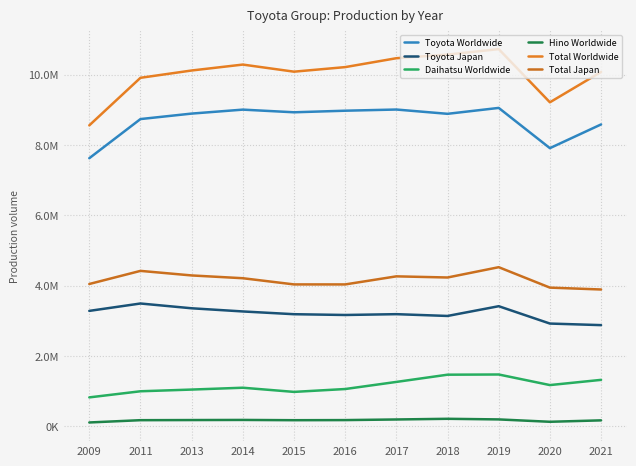

Reading left to right, list all the values displayed in this chart.

Toyota Worldwide: 7623349	8736529	8892095	9004825	8929075	8973988	9007511	8885573	9053517	7909488	8583985
Toyota Japan: 3282855	3492913	3356899	3266805	3188444	3166338	3189556	3138751	3415864	2922605	2877962
Daihatsu Worldwide: 823545	997455	1046009	1098271	979725	1061373	1263249	1468819	1474430	1173632	1321741
Hino Worldwide: 110457	175456	179170	182450	174983	178125	195544	214911	197267	130075	170520
Total Worldwide: 8557351	9909440	10117274	10285546	10083783	10213486	10466304	10569303	10725214	9213195	10076246
Total Japan: 4047343	4420158	4290652	4211492	4035434	4035186	4264857	4232243	4525055	3944484	3890974